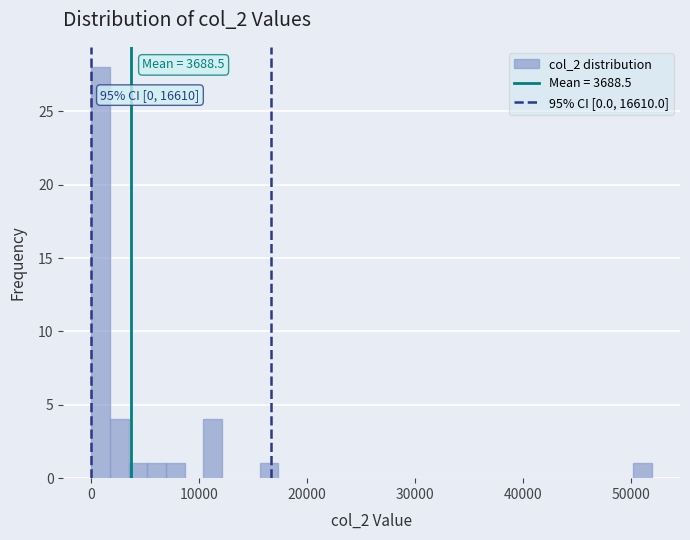

Read against the x-axis, roughly where is the centre of the tallest bar?

1000